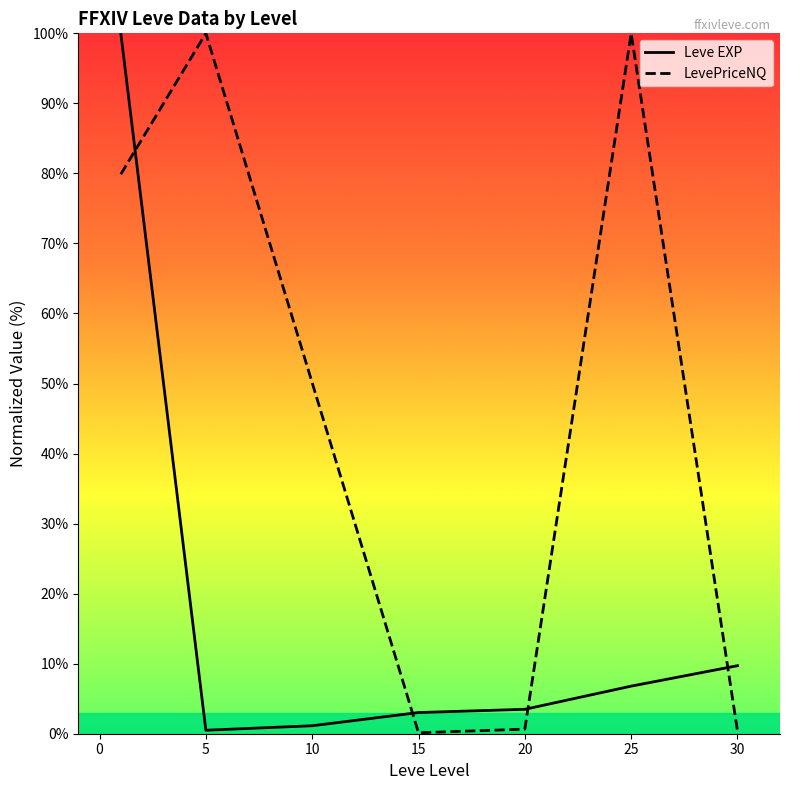

After their last crossing, which series has the higher values: LevePriceNQ or Leve EXP?

Leve EXP